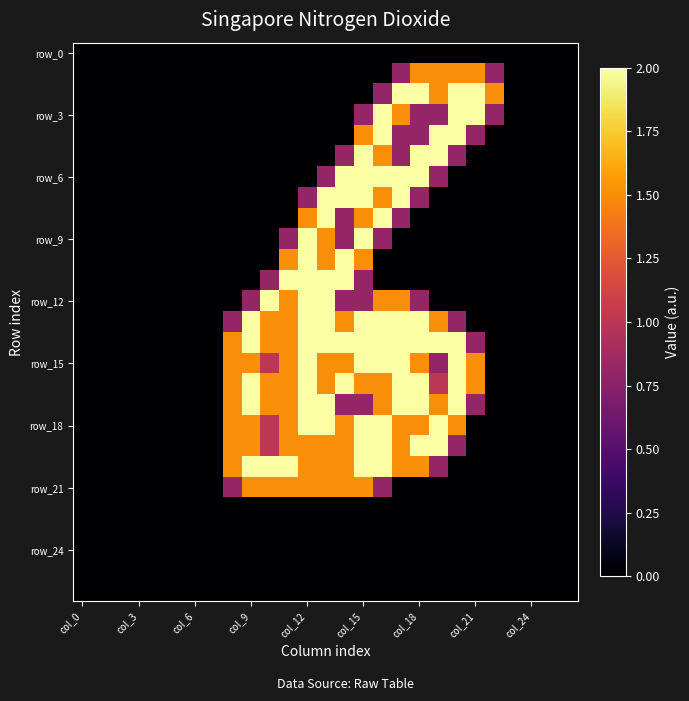

Which category has the highest value across all series?

17